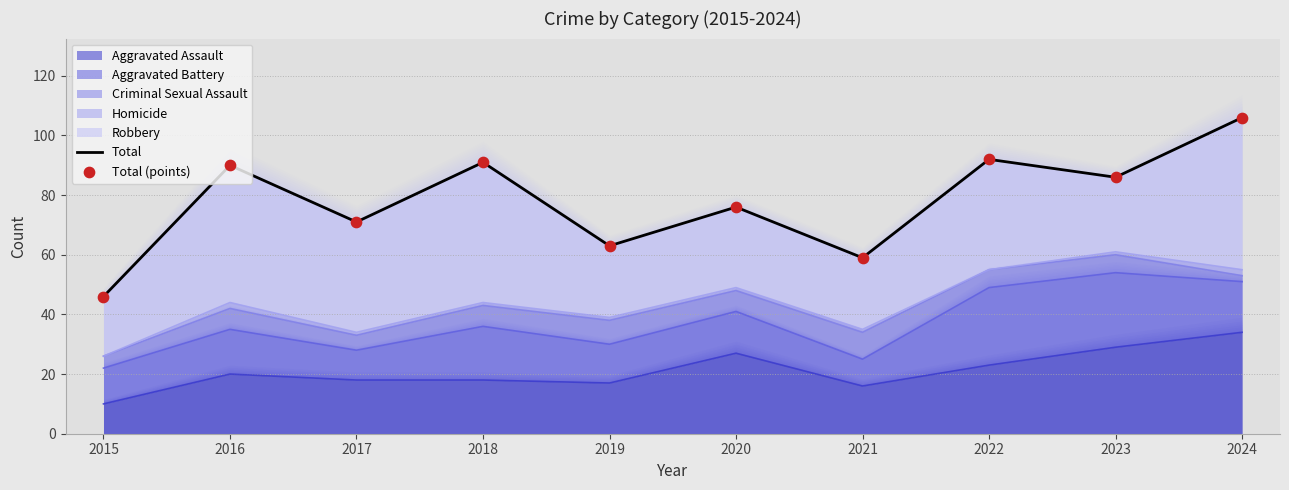

Which series has the largest Y range (max minus min)?

Total